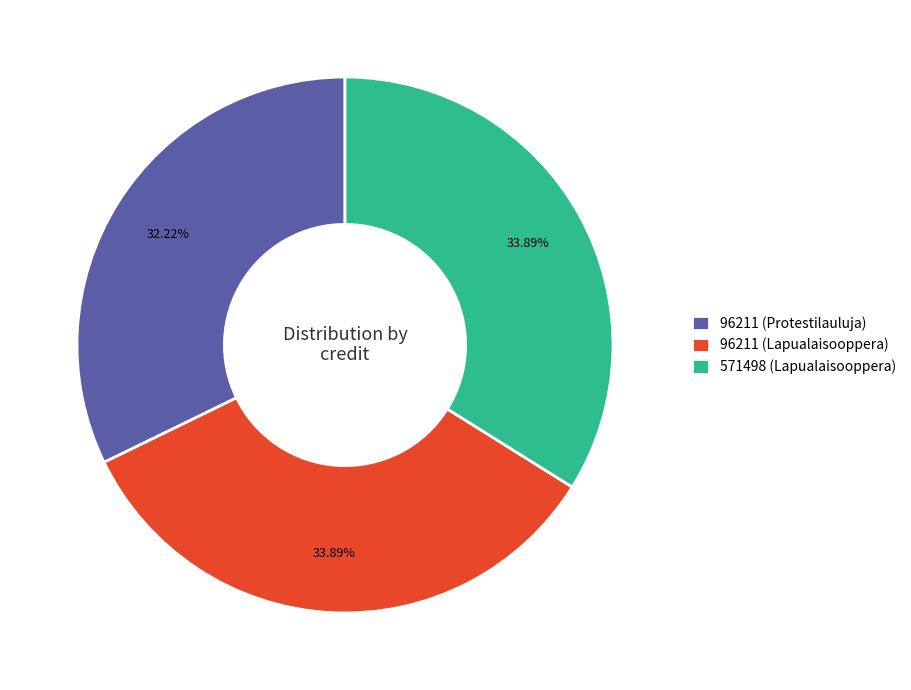

Is it true that 571498 (Lapualaisooppera) is 22% of the pie?

False